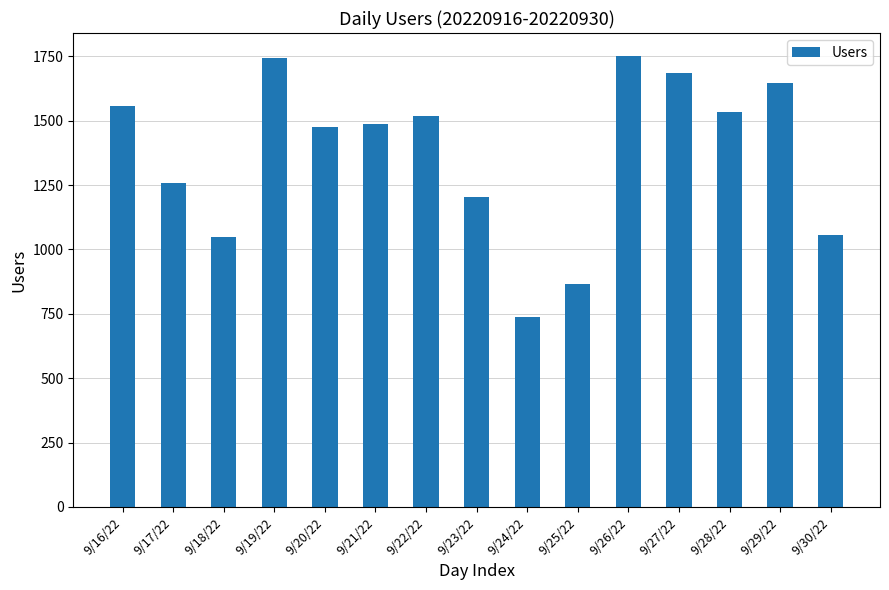

True or false: the data shows 1753 at 9/26/22.

True